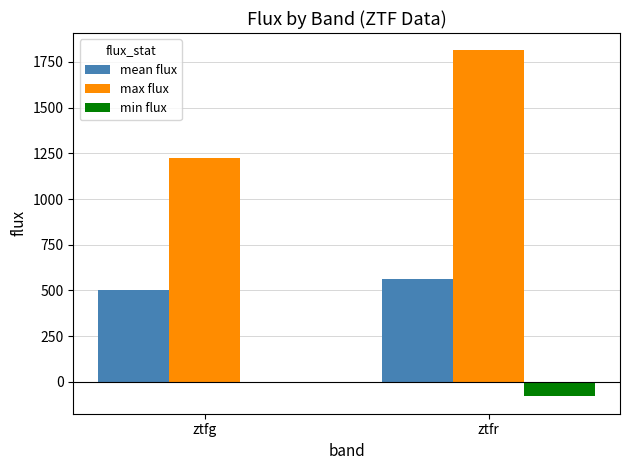

Are the bars grouped side by side (vs. stacked)?

Yes